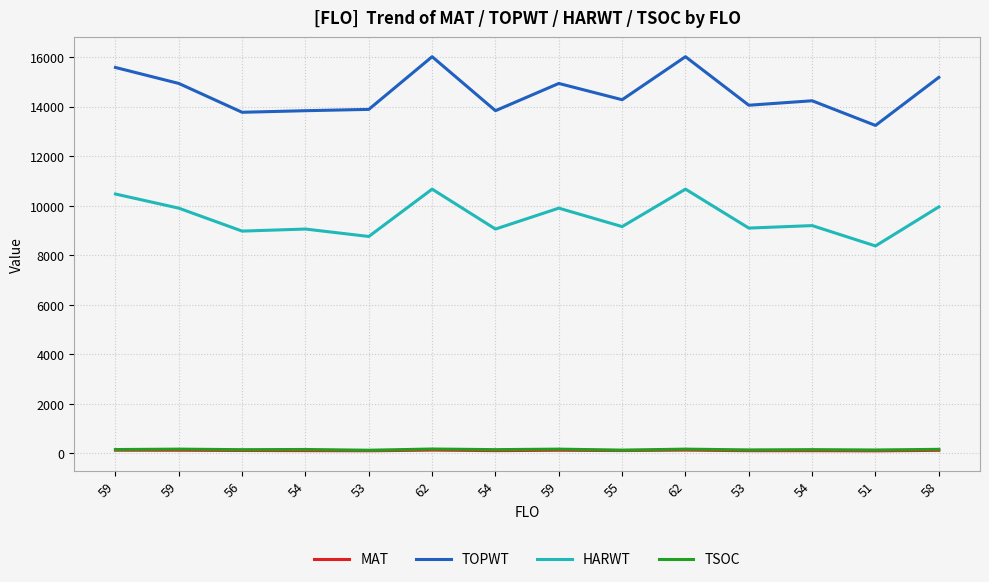

Reading right to left, extract all data points from this chart.

MAT: 58=126	51=106	54=113	53=112	62=135	55=118	59=129	54=115	62=135	53=109	54=115	56=121	59=129	59=131
TOPWT: 58=15178	51=13238	54=14234	53=14054	62=16012	55=14276	59=14933	54=13833	62=16012	53=13886	54=13833	56=13769	59=14933	59=15578
HARWT: 58=9952	51=8374	54=9196	53=9096	62=10668	55=9156	59=9900	54=9057	62=10668	53=8757	54=9057	56=8974	59=9900	59=10471
TSOC: 58=167	51=141	54=155	53=144	62=175	55=136	59=175	54=155	62=180	53=131	54=161	56=154	59=175	59=159